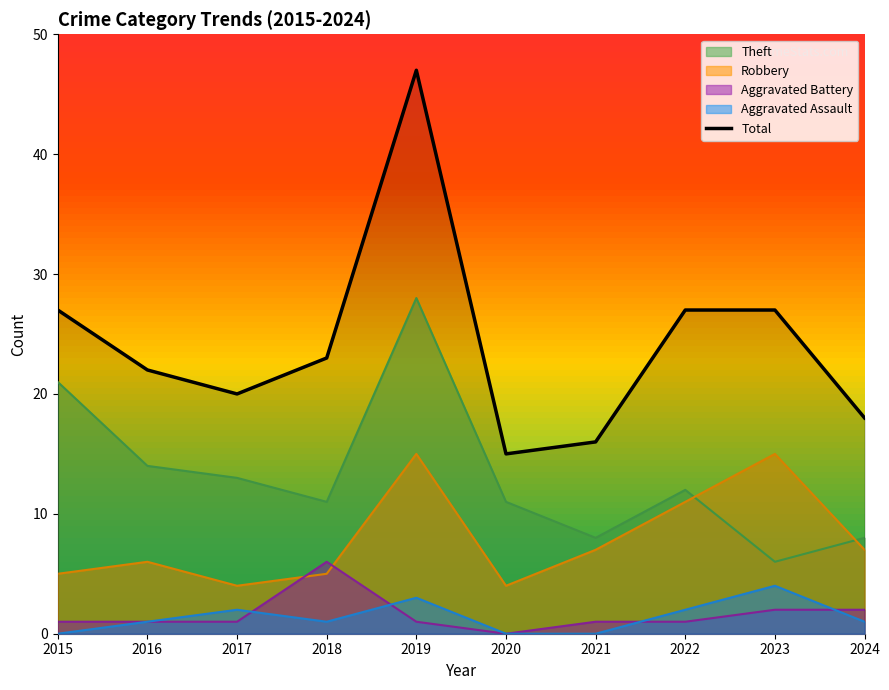

The chart shows a value of 39 at 2022. True or false?

False